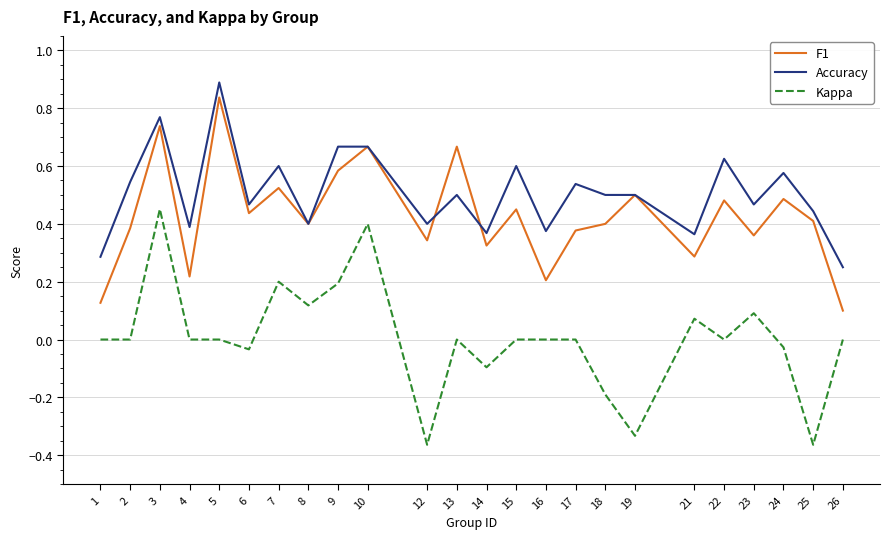

What is the maximum value shown in the chart?

0.9